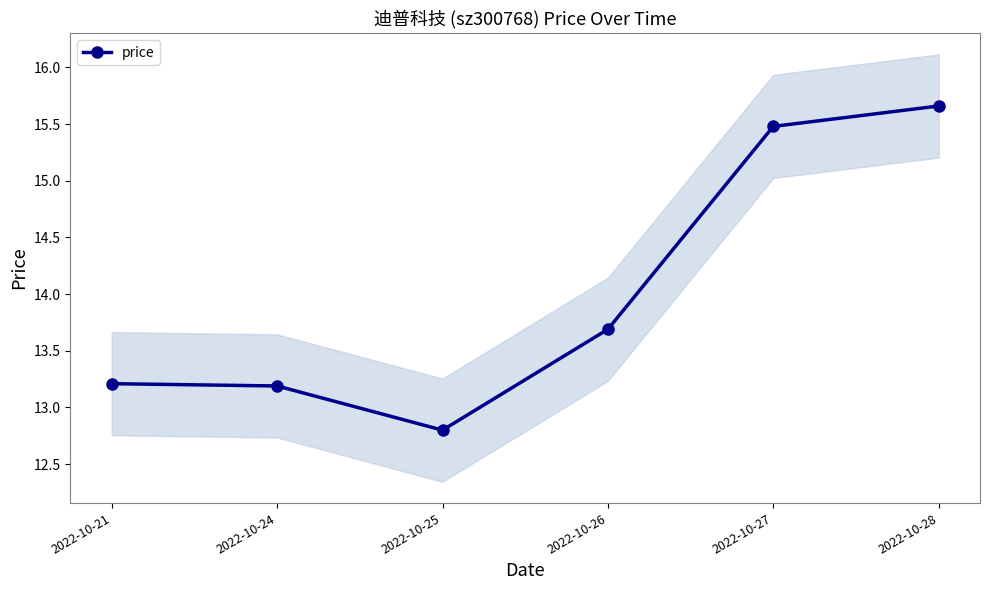

Is it true that the value at 2022-10-21 is 13.2?

True